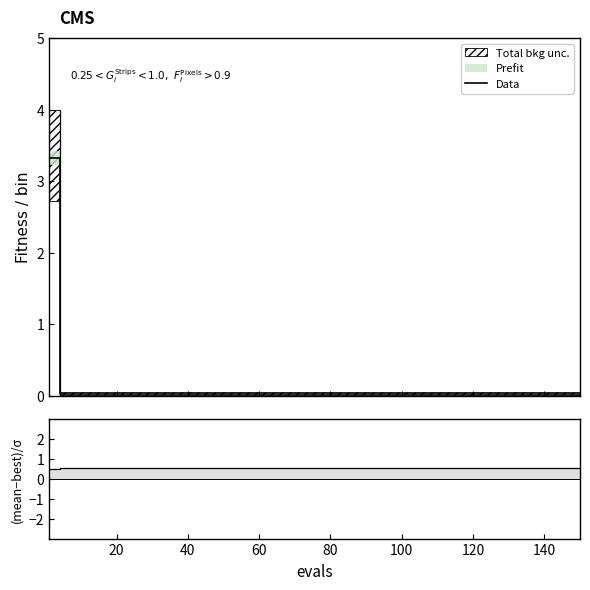

Is it true that Data equals 0.0 at 160?

True